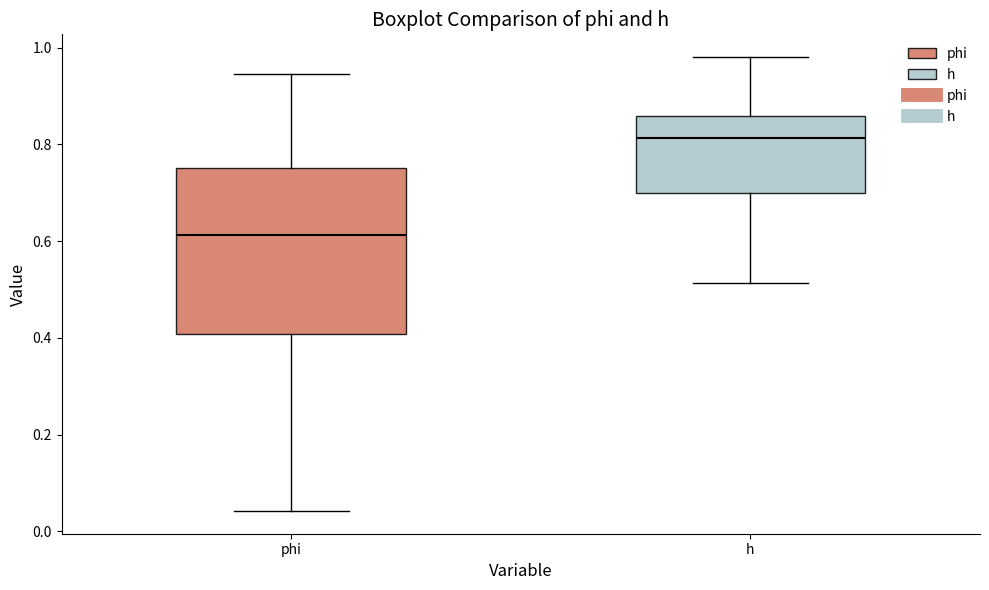

Reading left to right, transcribe this box plot: for each box, give where its median line is, the range the box spans, and where its two whiskers end, as read against the y-axis. The values are not printed on the chart, so give them approximately, as read against the axis.

phi: median 0.62, box 0.40 to 0.76, whiskers 0.04 to 0.94
h: median 0.82, box 0.70 to 0.86, whiskers 0.52 to 0.98